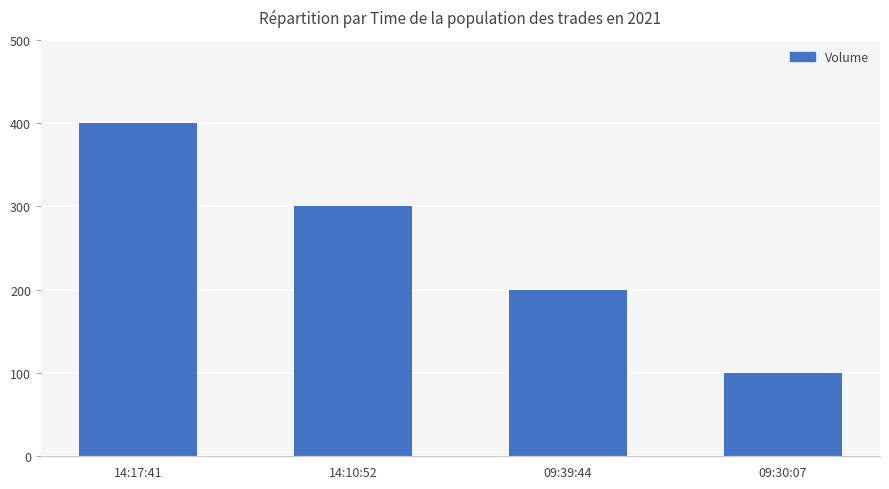

At which category does the chart reach its minimum across all series?

09:30:07